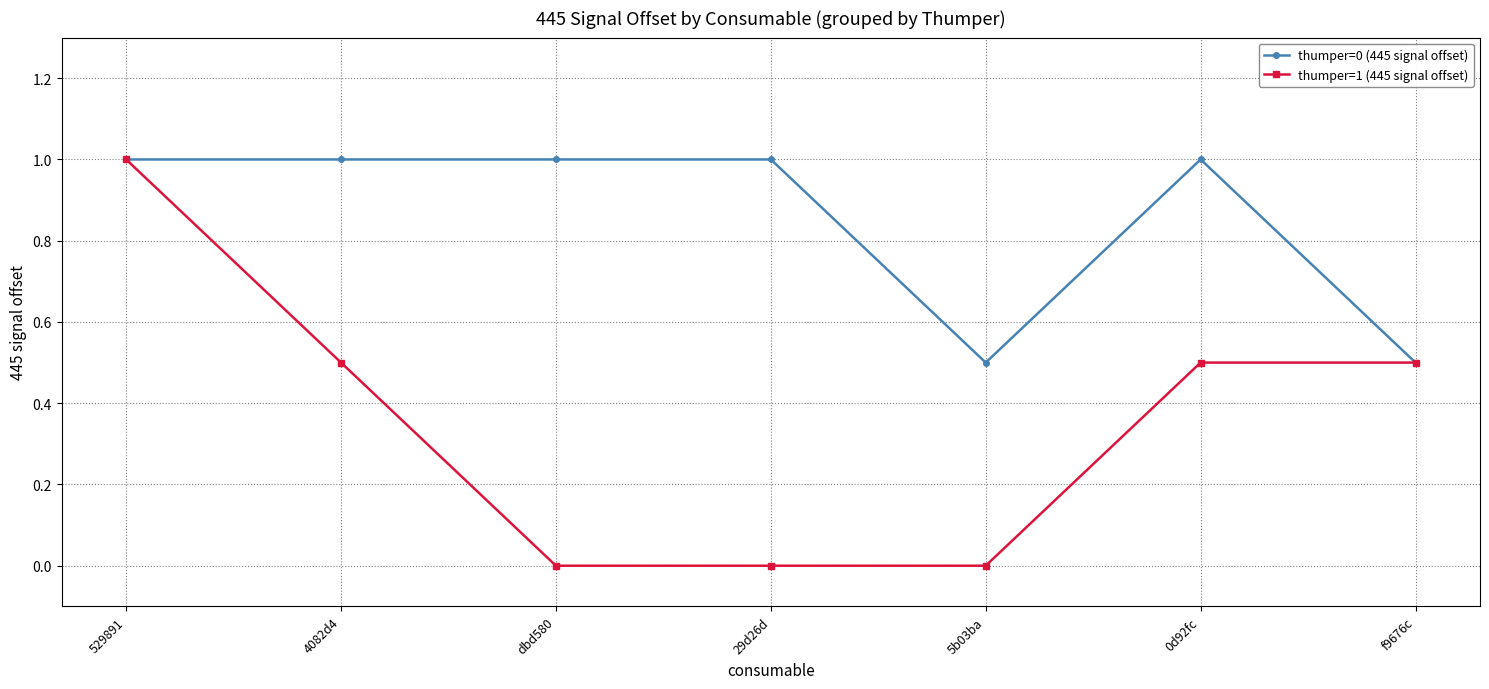

True or false: thumper=0 (445 signal offset) has more than 0 interior local peaks.

True